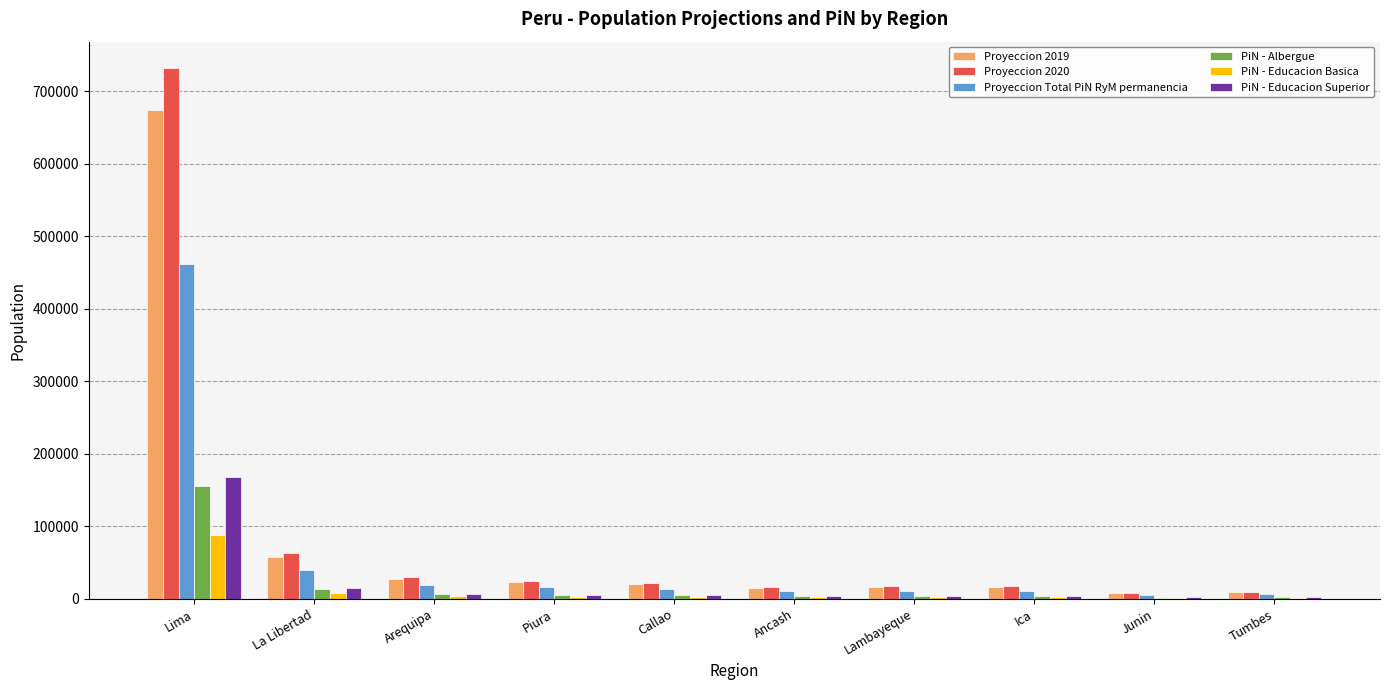

At which category does the chart reach its peak across all series?

Lima